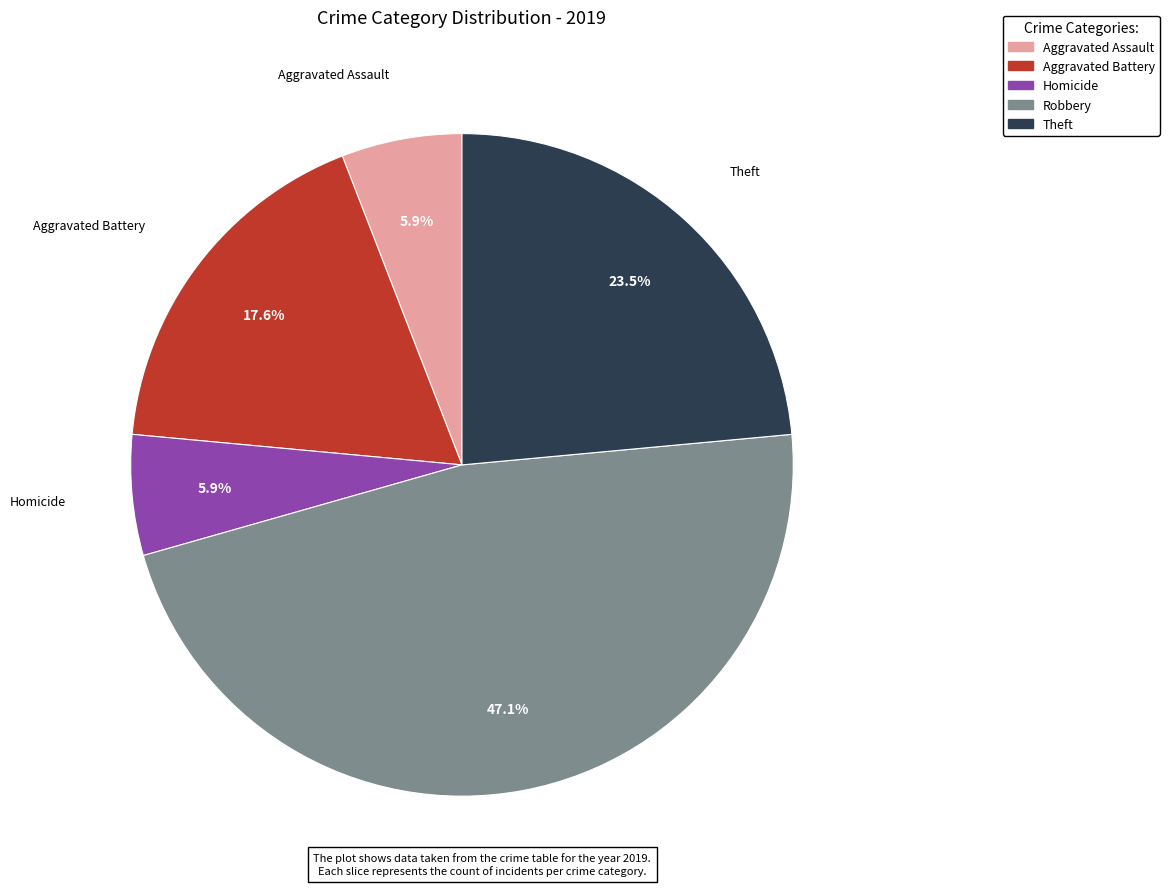

To the nearest percent, what is the average slice percentage?

20%